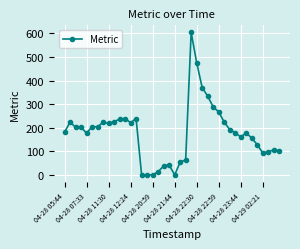

True or false: there are more than 2 points higher than both neighbors.

True